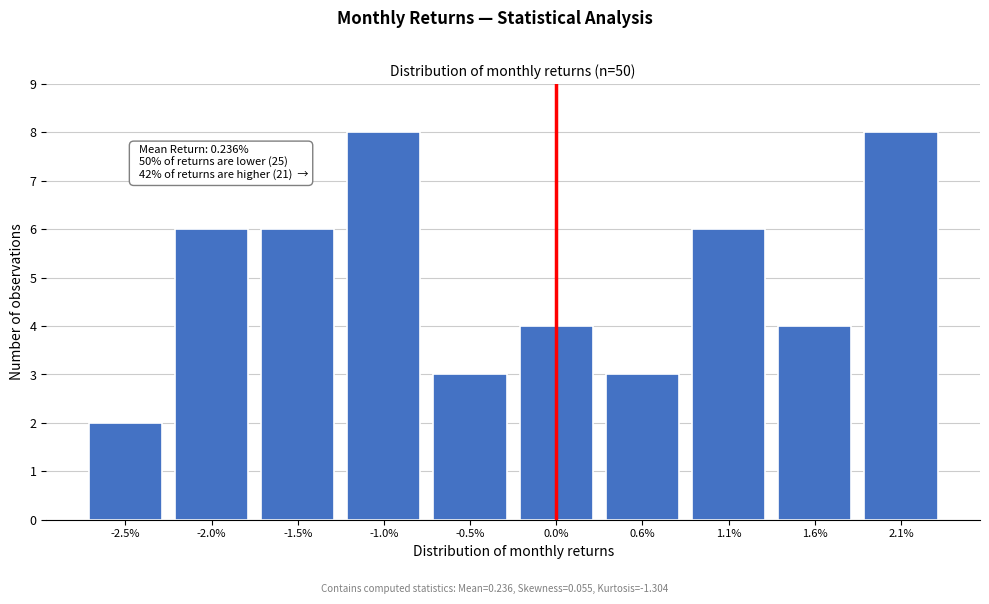

Reading right to left, what are all the values shown in this chart?

8	4	6	3	4	3	8	6	6	2